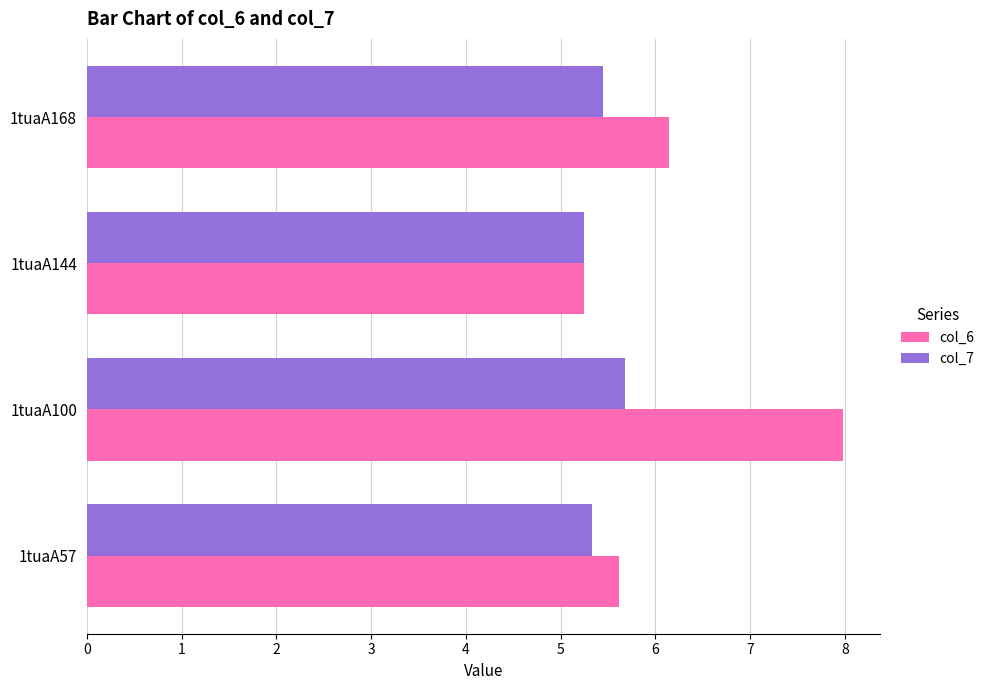

True or false: col_6 has a value of 5.2 at 1tuaA144.

True